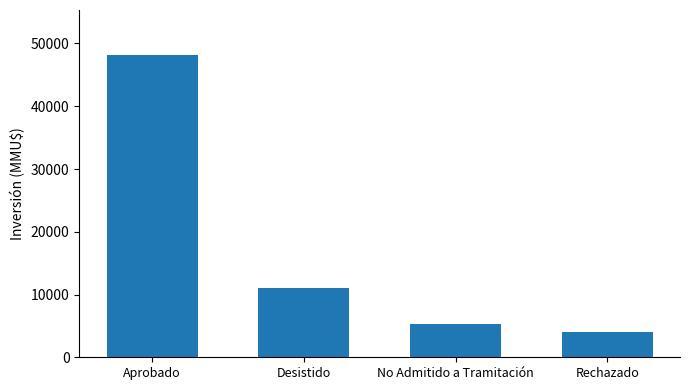

Rank the categories by value from highest to lowest.

Aprobado, Desistido, No Admitido a Tramitación, Rechazado